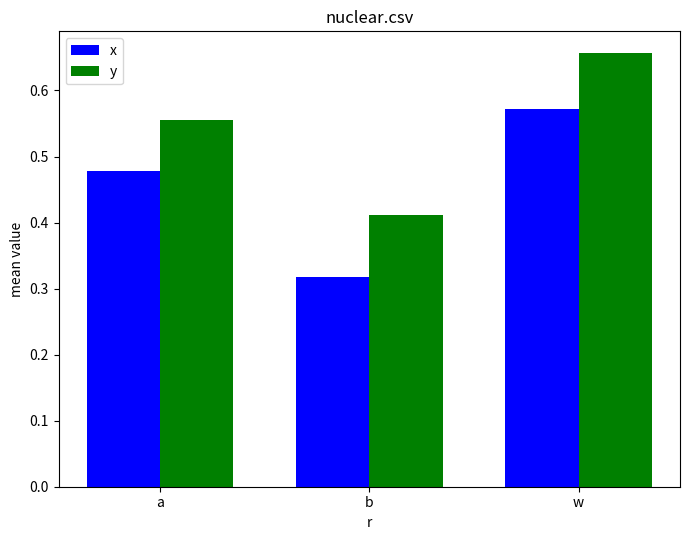

List the series in order of their peak value, highest first.

y, x